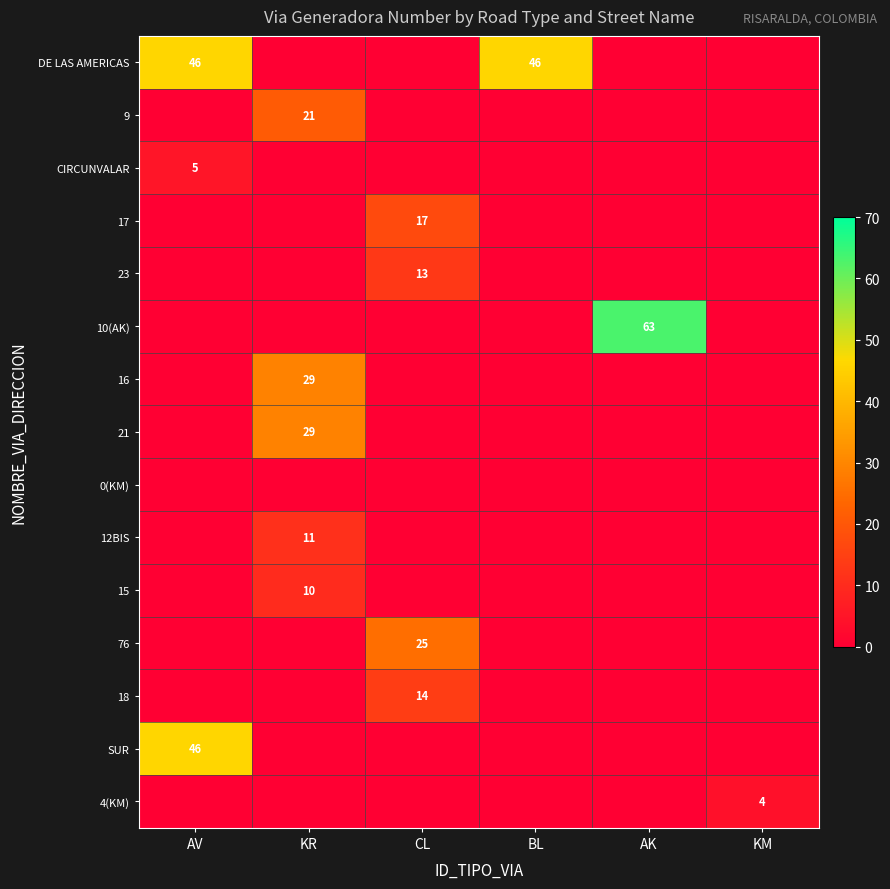

Which has a higher value, KR or AK?

KR